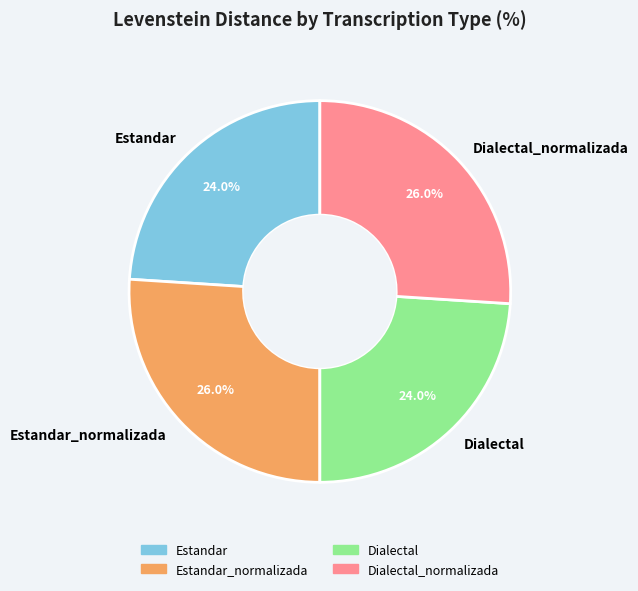

Count the number of slices in the pie.

4